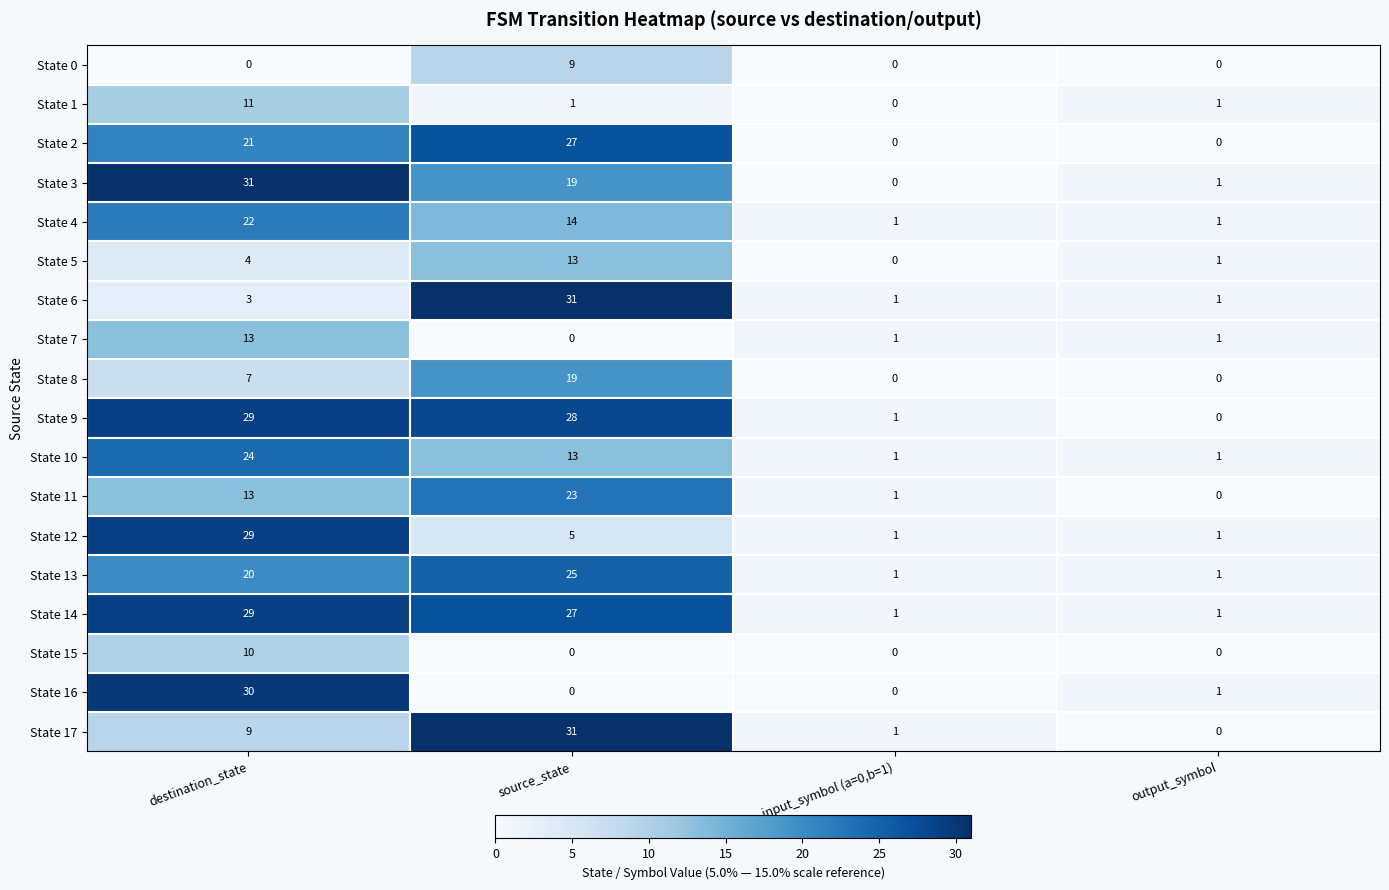

What is the greatest value displayed?

31